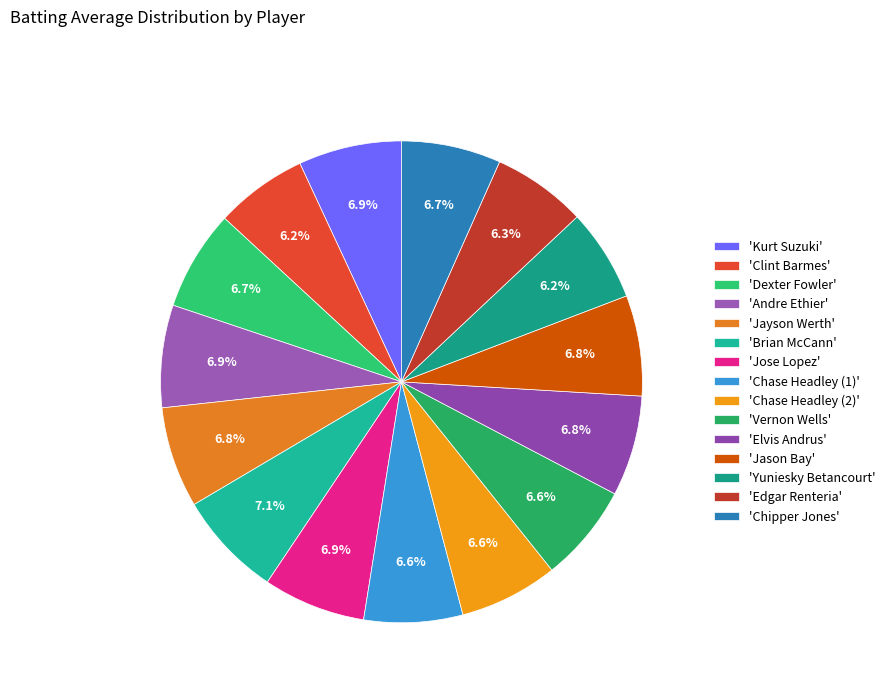

How many segments does this pie chart have?

15